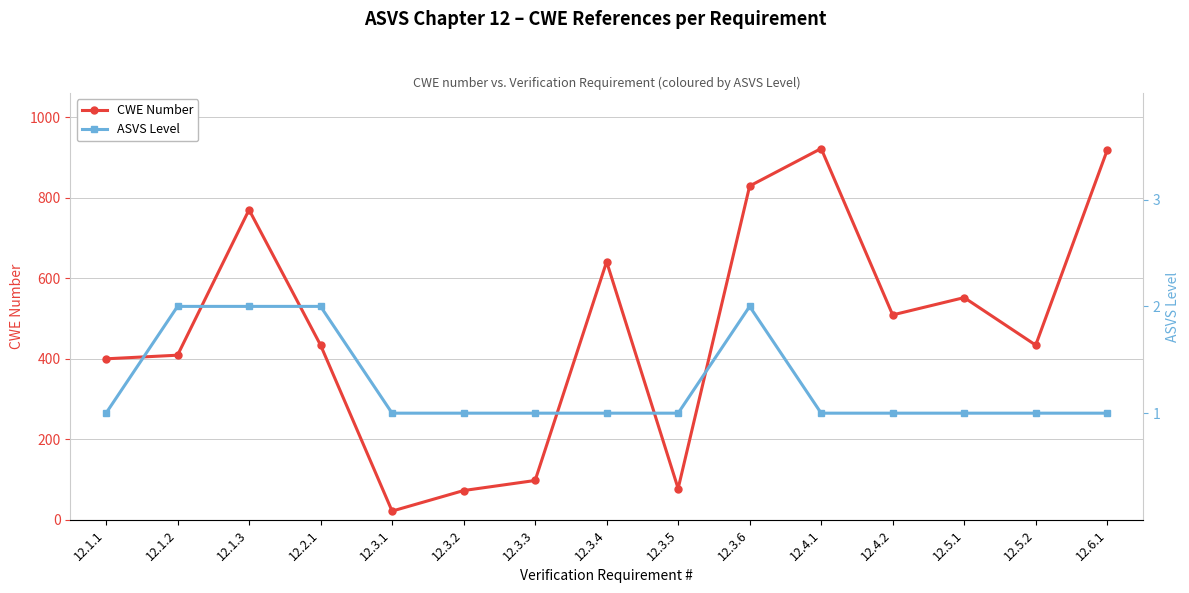

How many interior local valleys does the CWE Number series have?

4